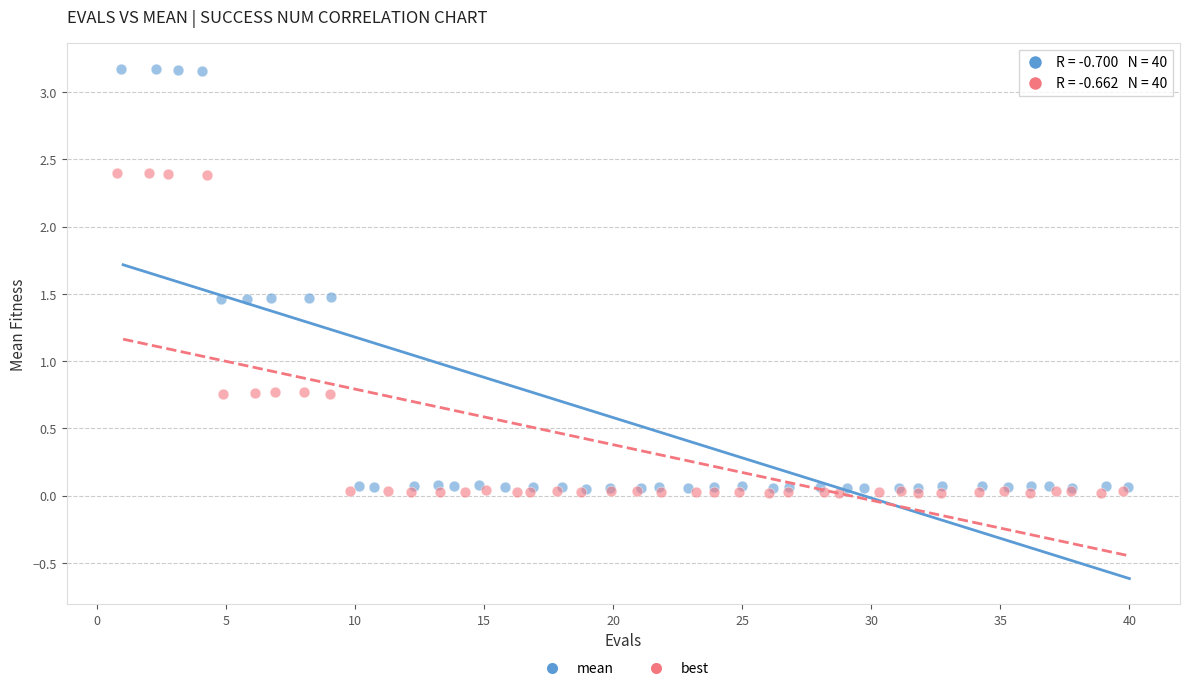

Which series contains the highest Y value?

mean